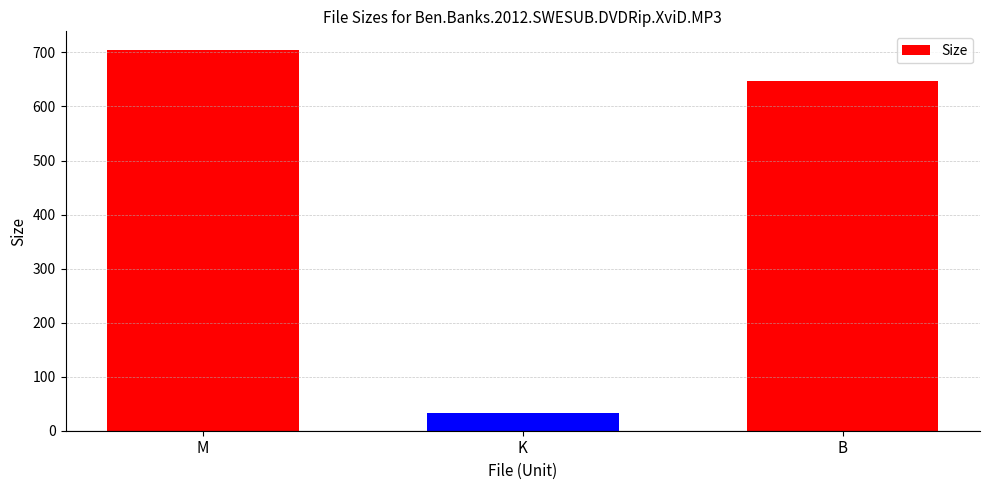

Does the chart contain any negative values?

No